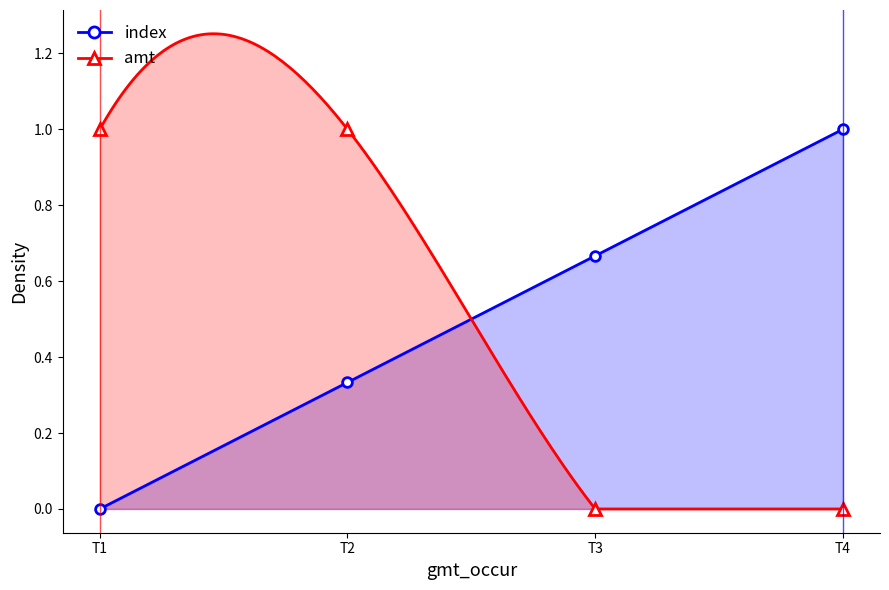

Where do amt and index first cross each other?

T2 and T3